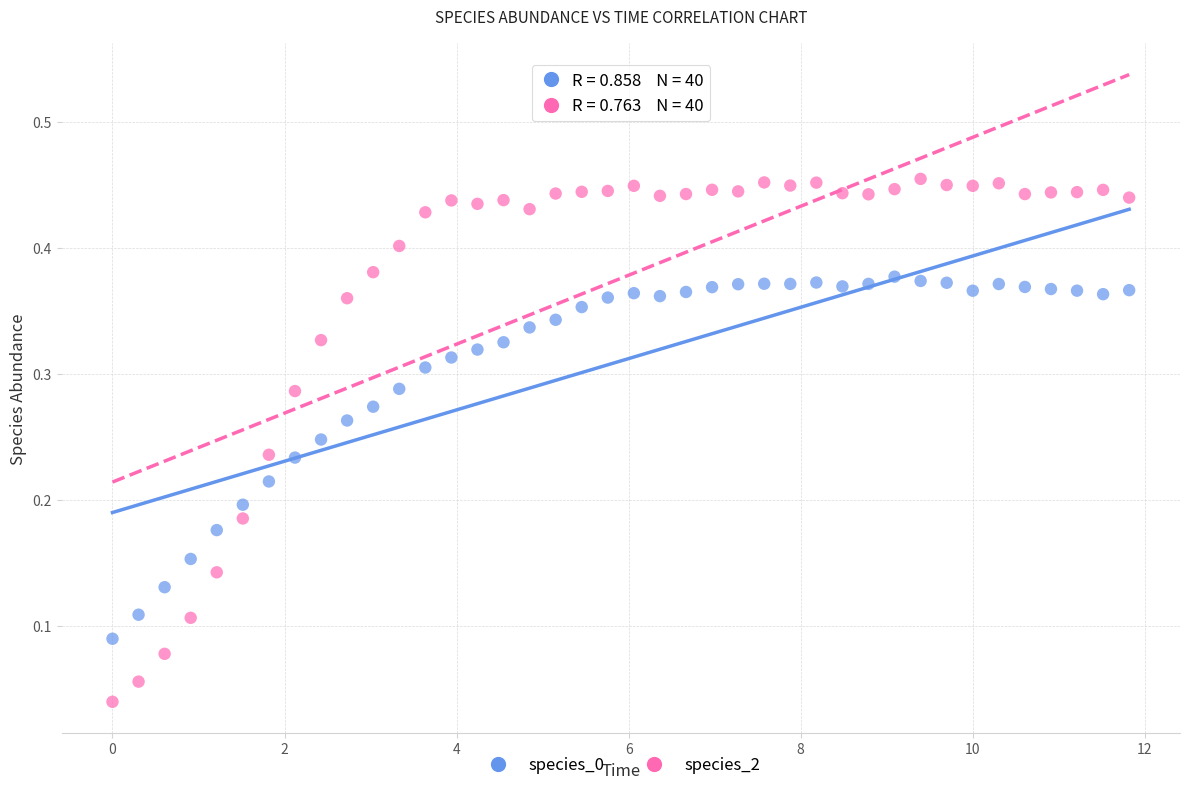

Which series contains the highest Y value?

species_2